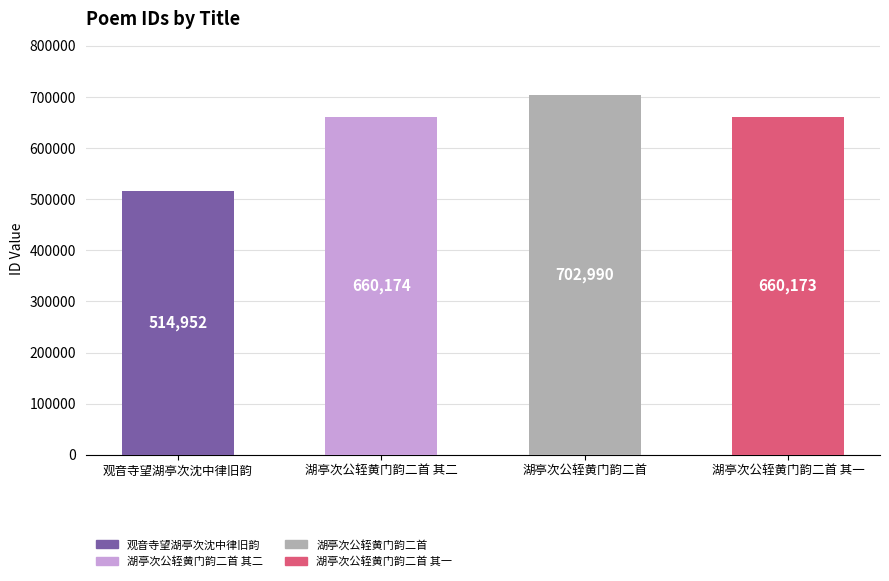

Reading left to right, list all the values displayed in this chart.

观音寺望湖亭次沈中律旧韵=514952	湖亭次公轾黄门韵二首 其二=660174	湖亭次公轾黄门韵二首=702990	湖亭次公轾黄门韵二首 其一=660173